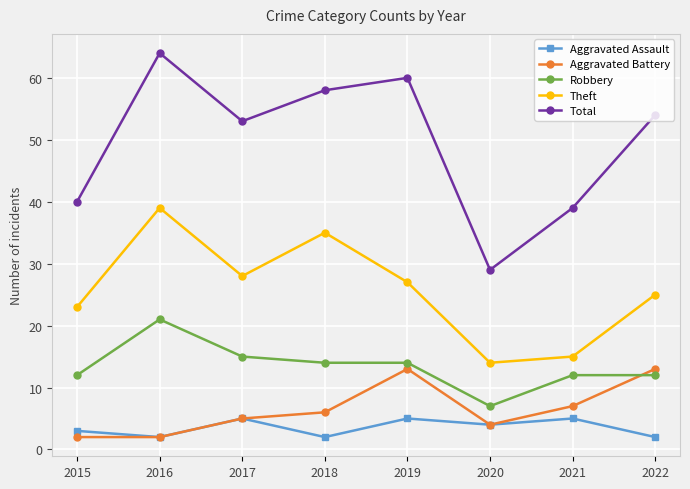

What are all the series names shown in the legend?

Aggravated Assault, Aggravated Battery, Robbery, Theft, Total